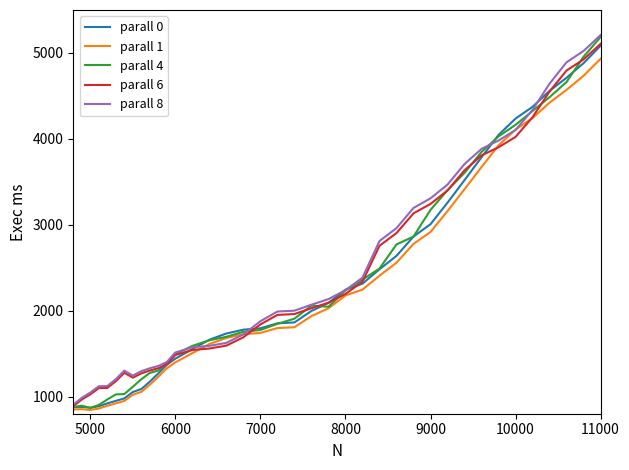

List the series in order of their overall mean, highest first.

parall 8, parall 6, parall 4, parall 0, parall 1